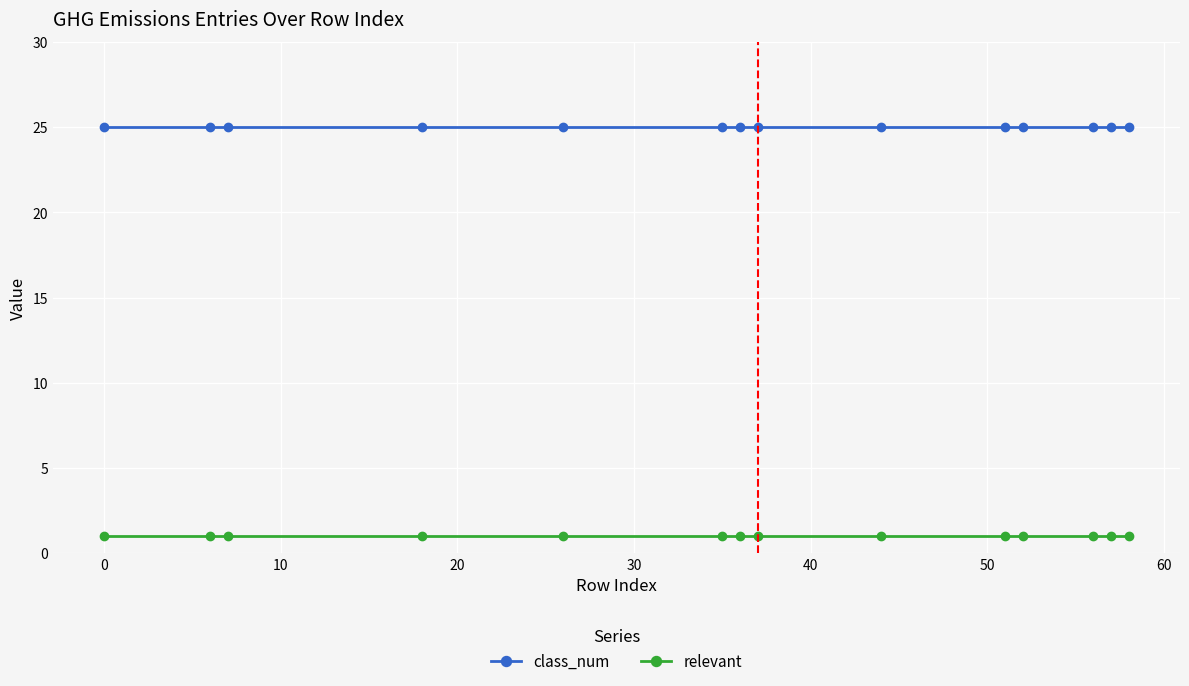

Reading left to right, transcribe all the data shown in this chart.

class_num: 25	25	25	25	25	25	25	25	25	25	25	25	25	25
relevant: 1	1	1	1	1	1	1	1	1	1	1	1	1	1